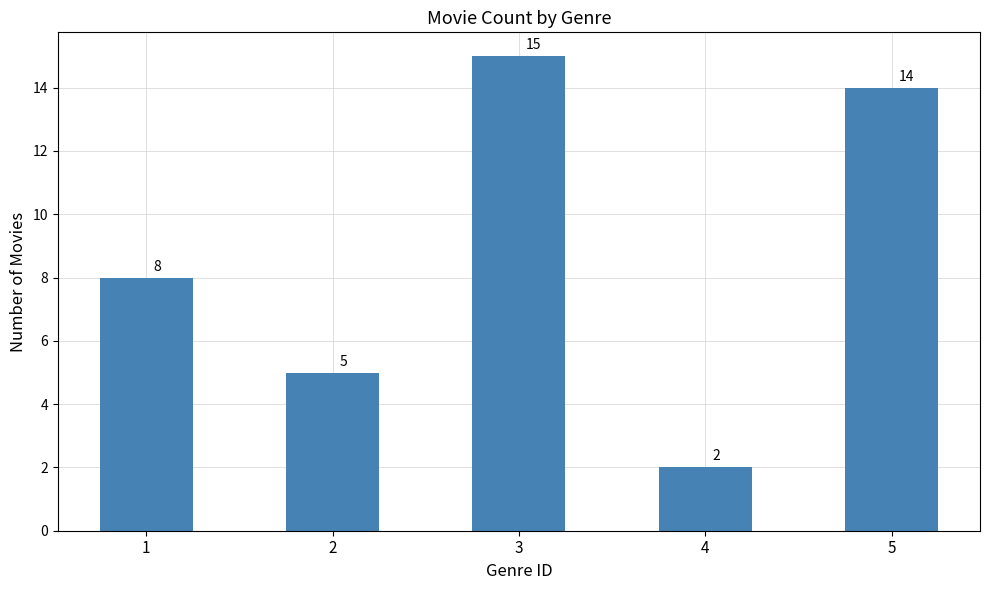

True or false: the data shows 25 at 3.

False